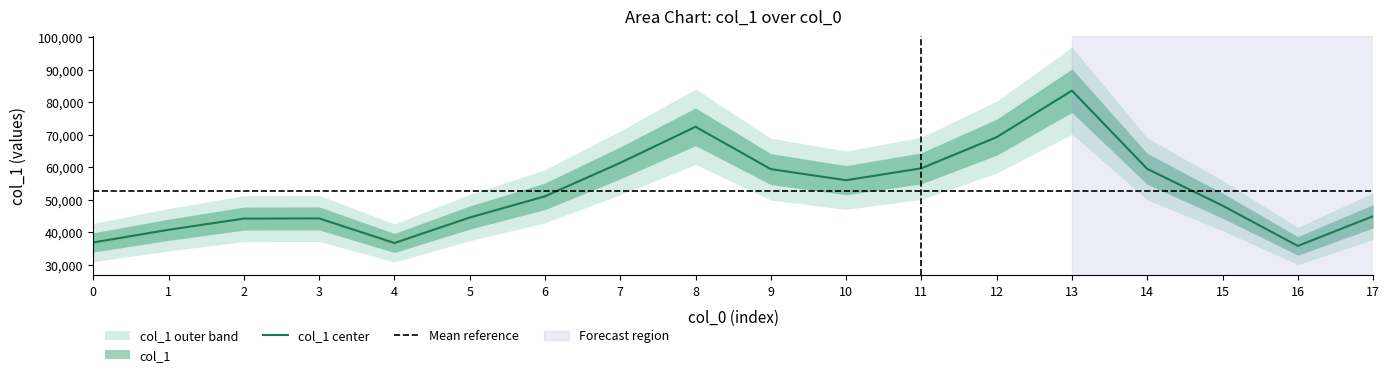

Rank the categories by value from lowest to highest.

16, 4, 0, 1, 2, 3, 5, 17, 15, 6, 10, 9, 14, 11, 7, 12, 8, 13